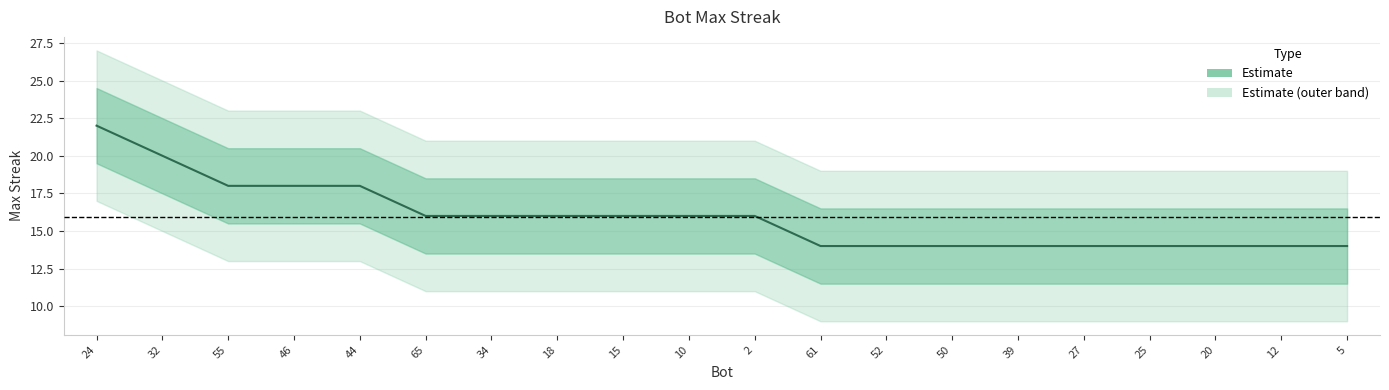

What is the difference between the second highest and second lowest values?

6